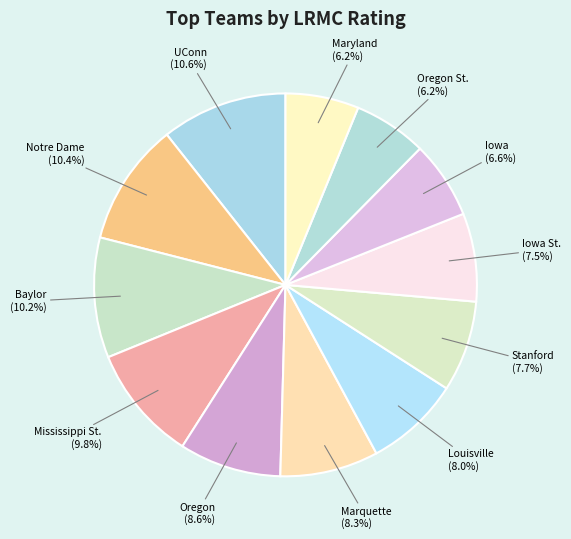

Does any single category account for the majority?

No